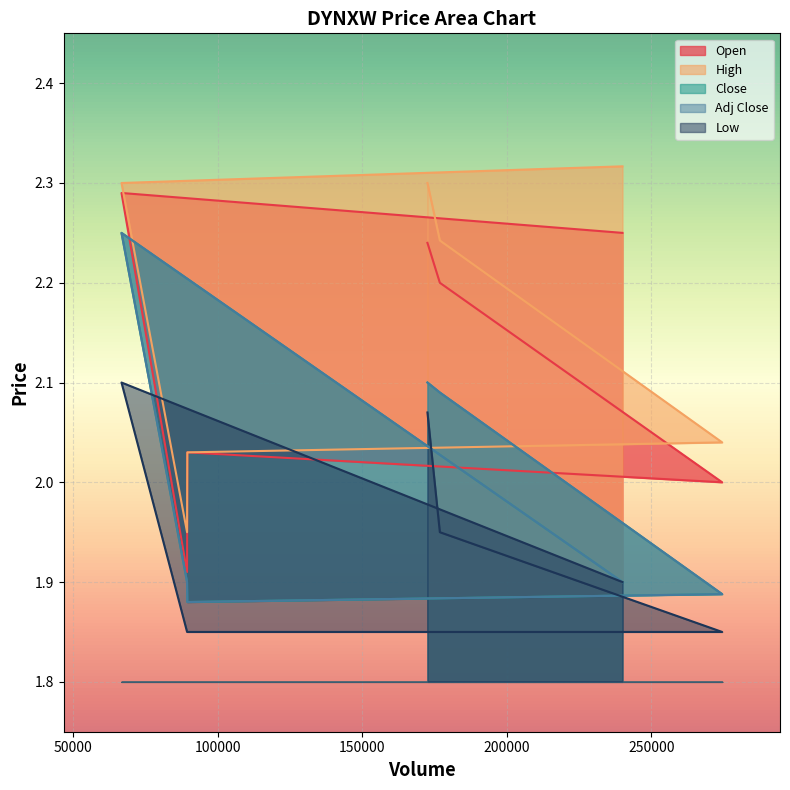

Which category has the lowest value in the Open series?

89467